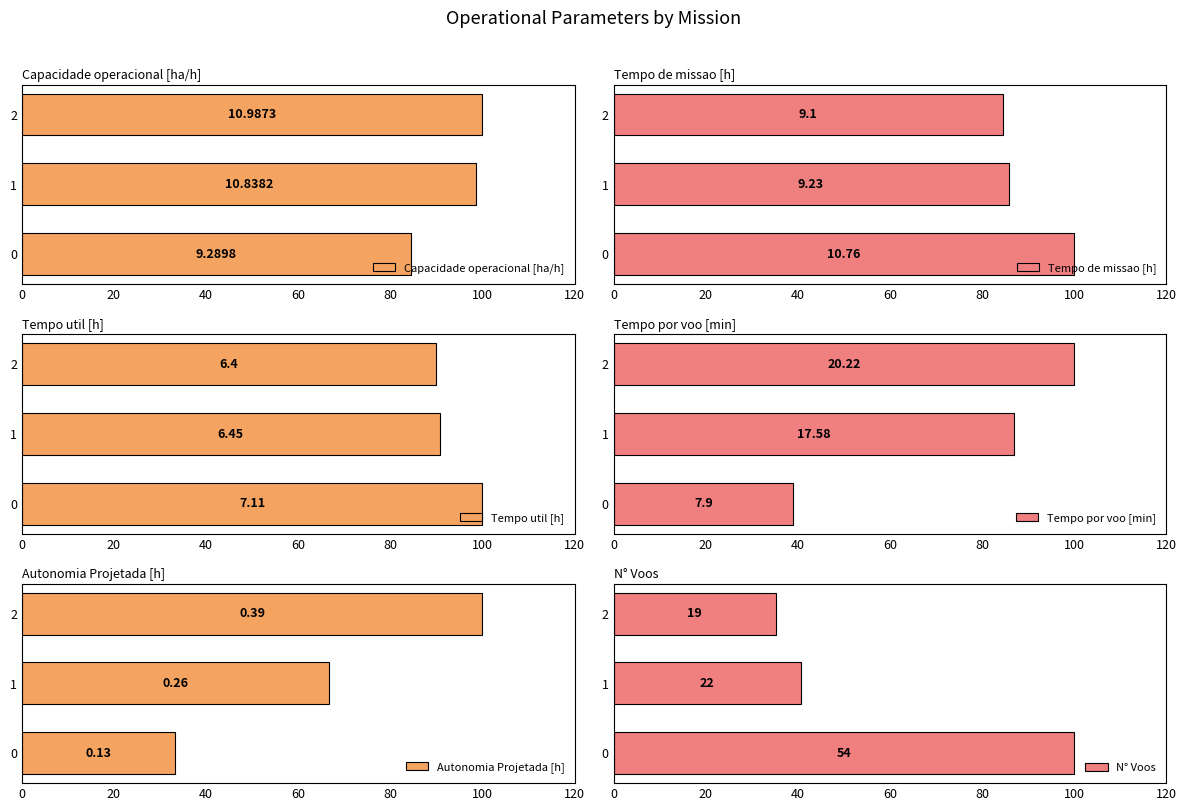

Which series has the largest range (max minus min)?

Autonomia Projetada [h]